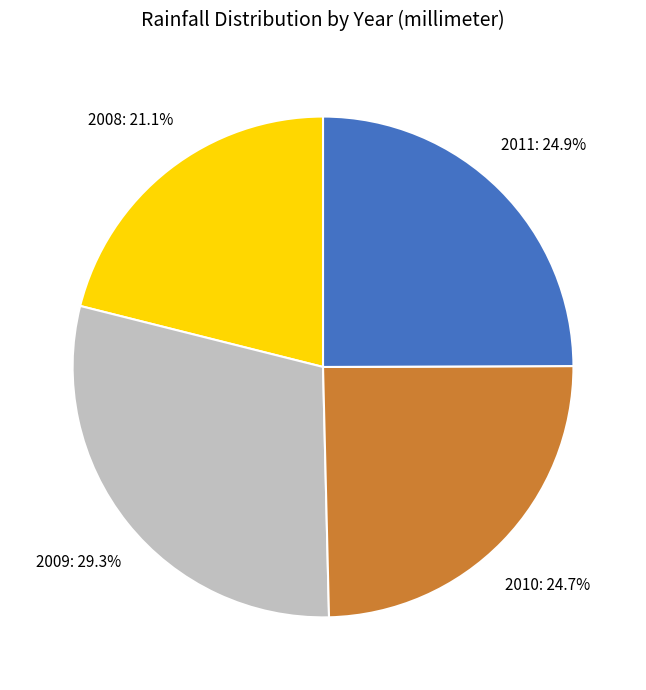

How much of the chart is everything except 2009?

70.7%